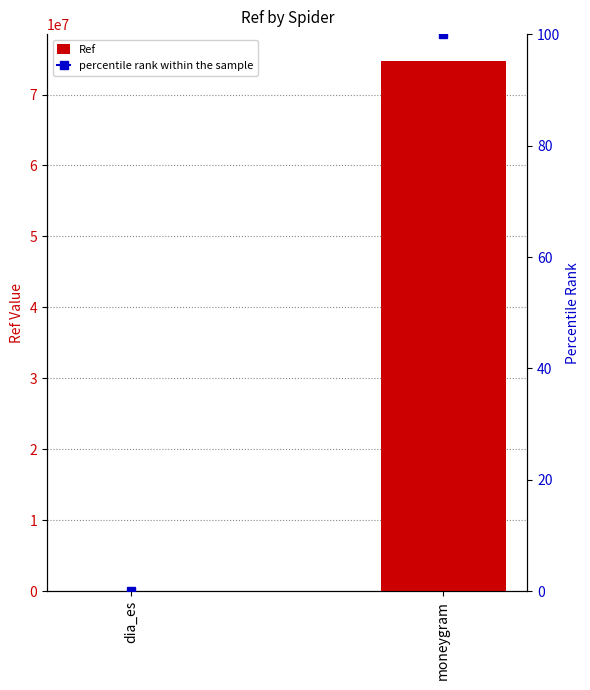

Reading right to left, list all the values displayed in this chart.

moneygram=74769461	dia_es=61039